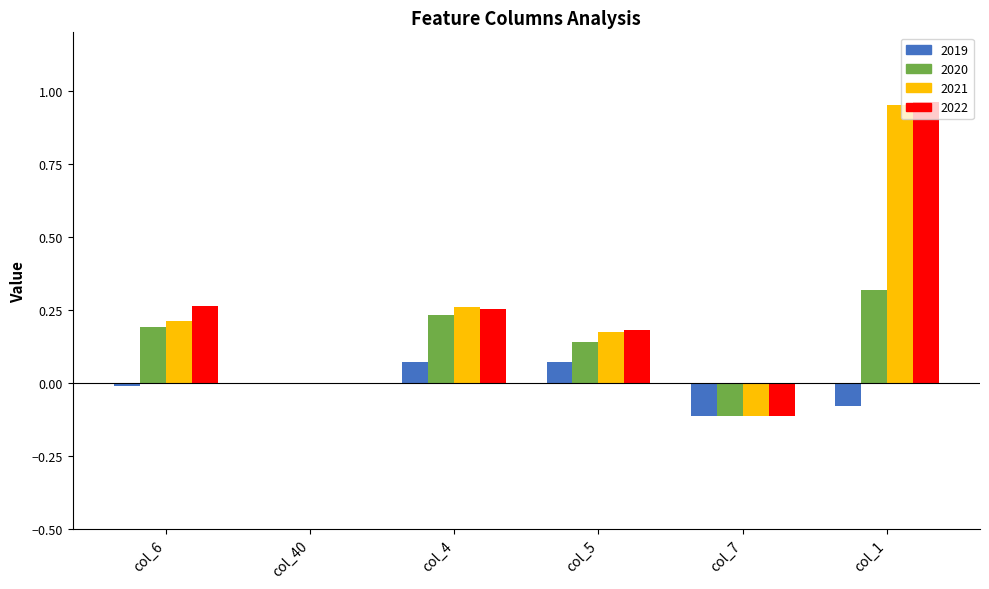

What is the sum of the 2022 values at col_1 and col_4?

1.2